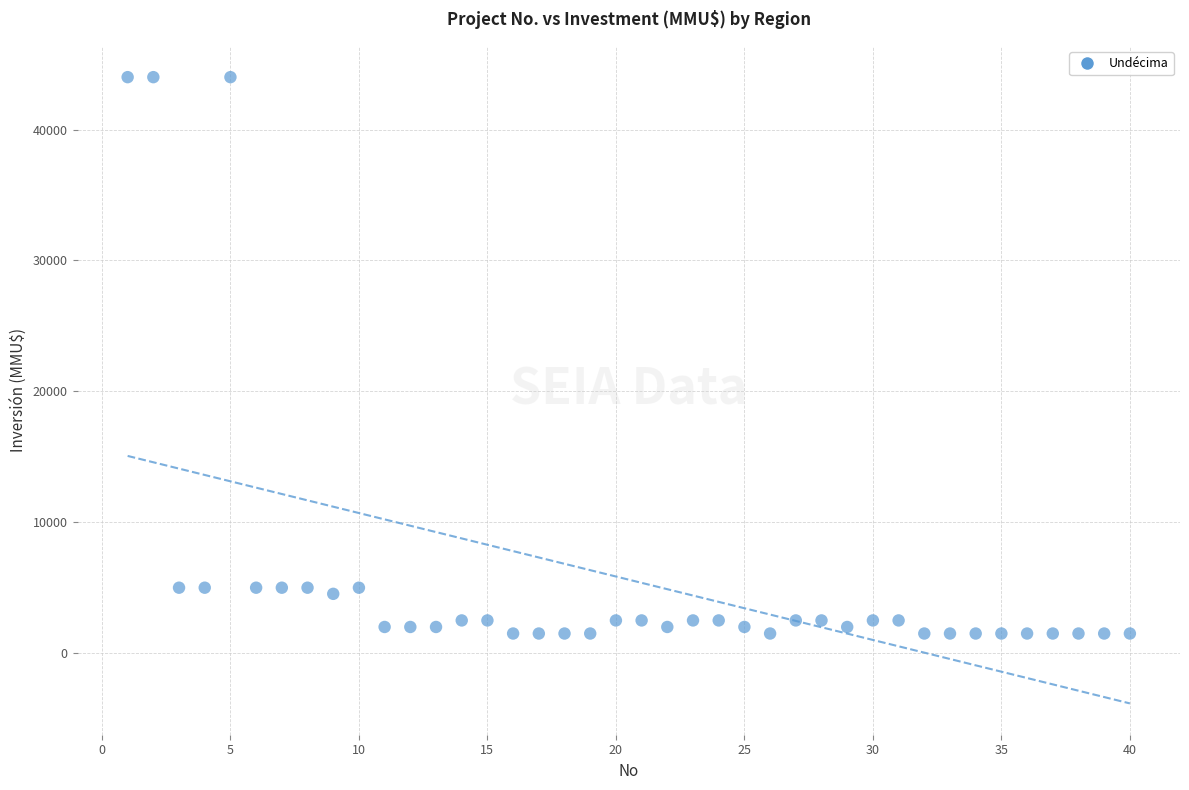

What is the range of X values (max minus min)?

39